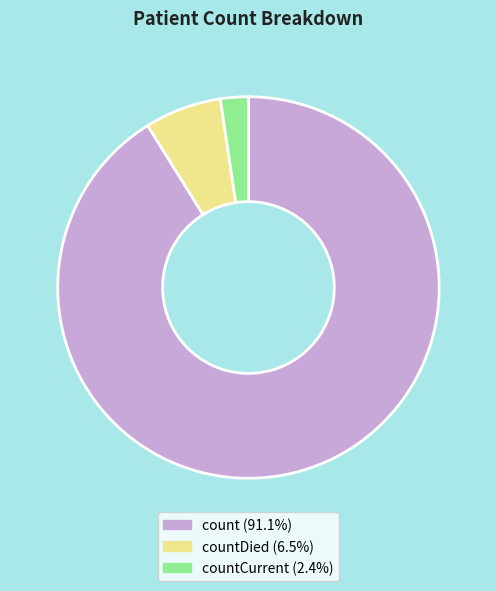

Is there a majority slice in this chart?

Yes